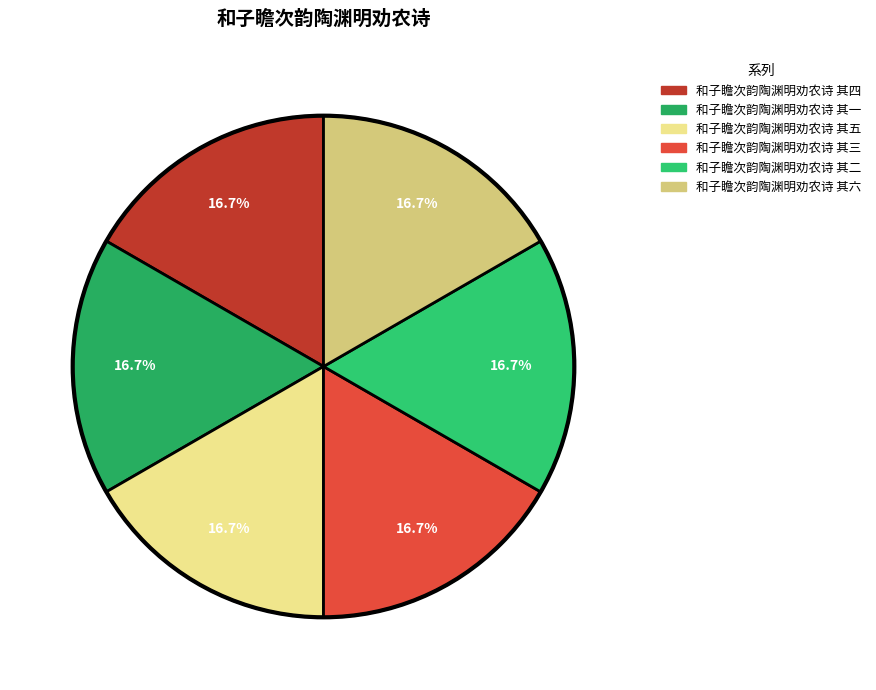

How many slices are in this pie chart?

6